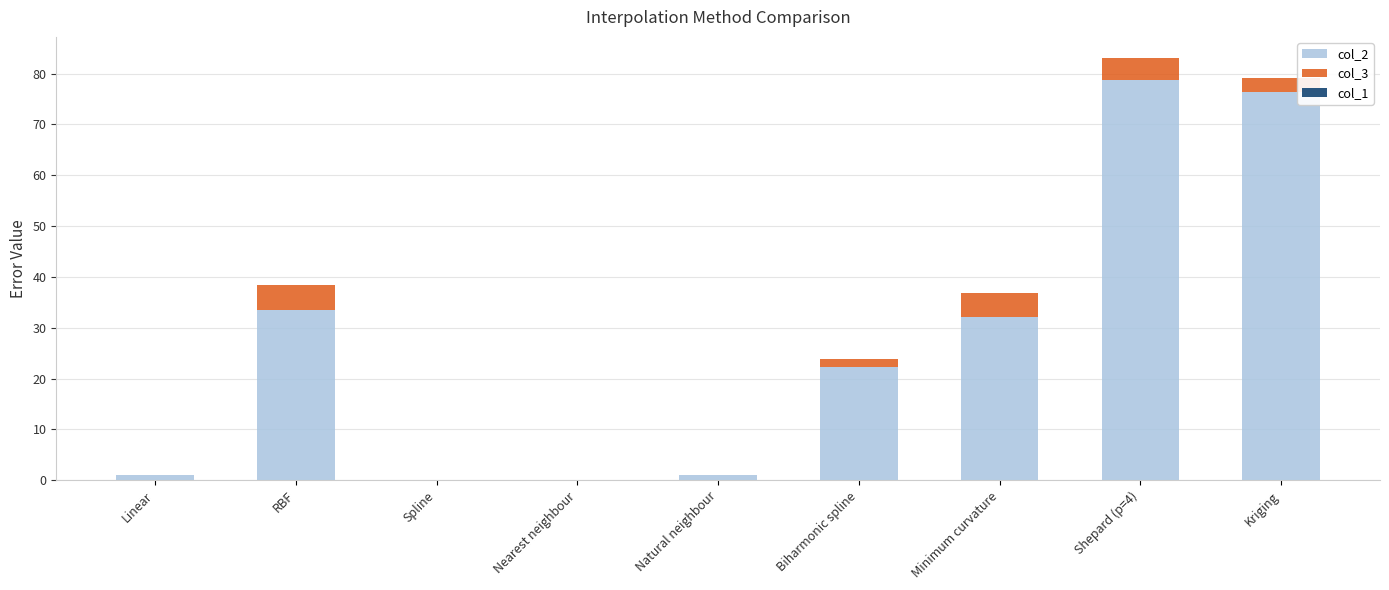

Is it true that col_2 equals 0.0 at Spline?

True